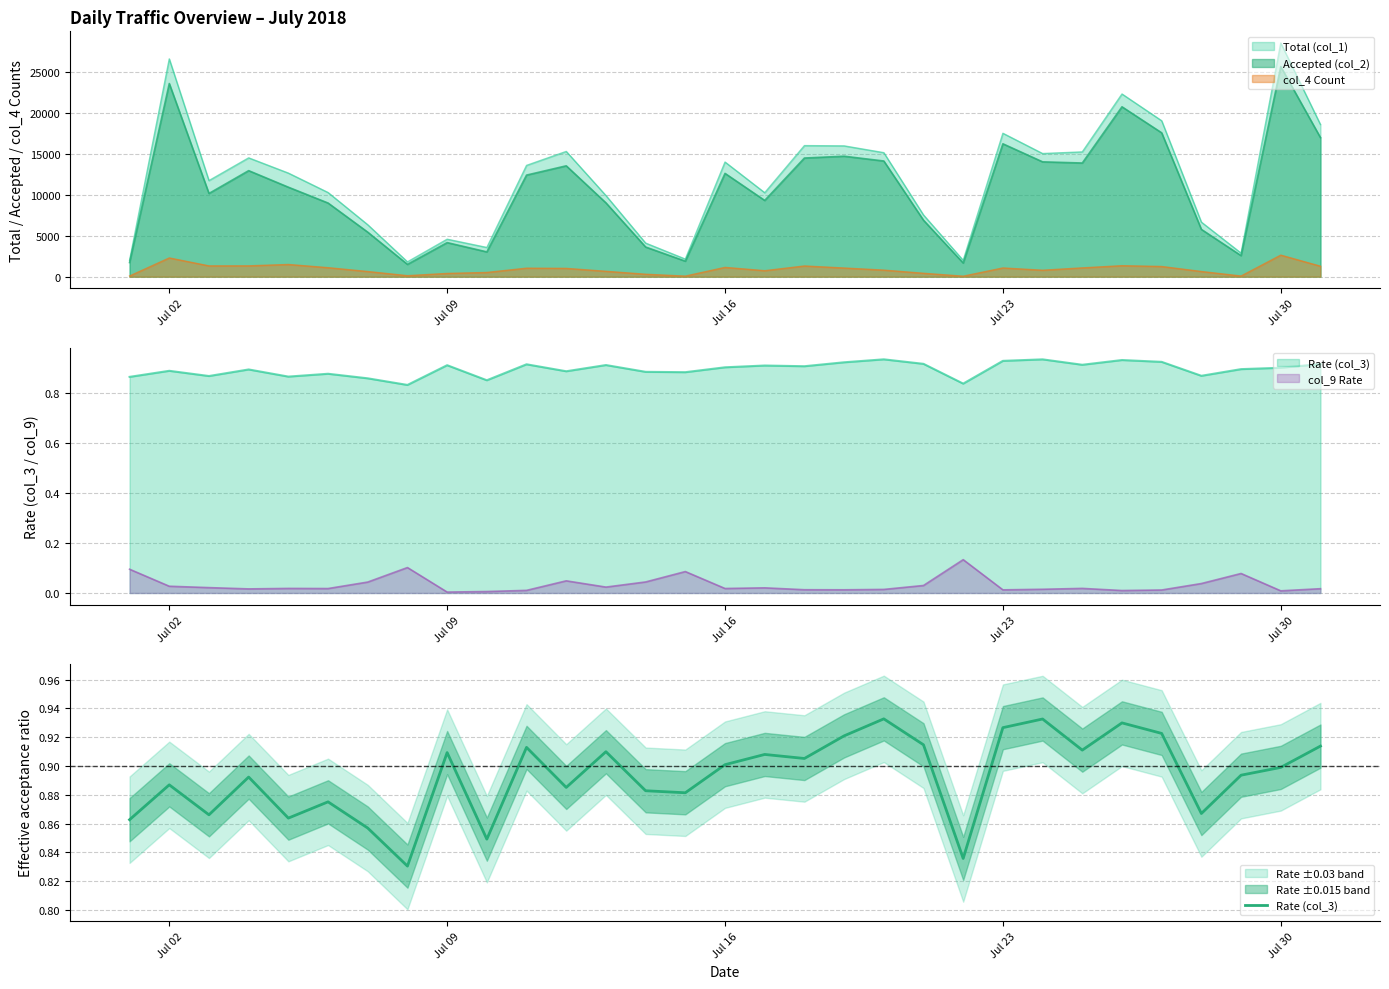

True or false: the data has more than 1 interior local peaks.

True